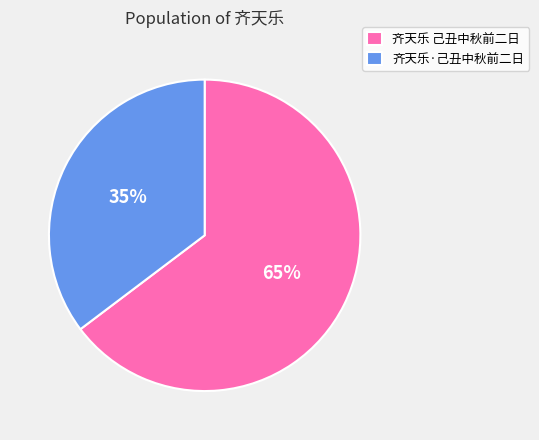

To the nearest percent, what is the average slice percentage?

50%